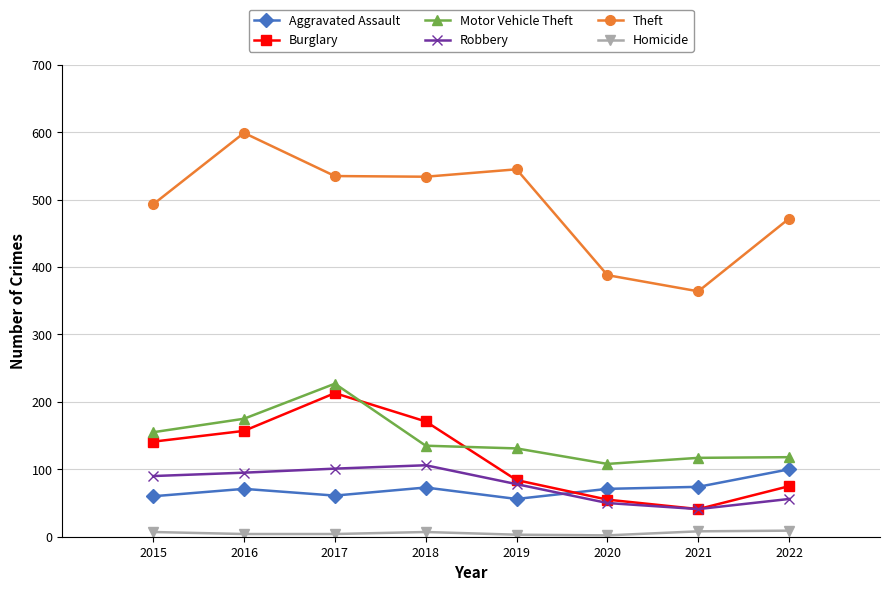

What is the difference between the second highest and second lowest values in the Theft series?

157